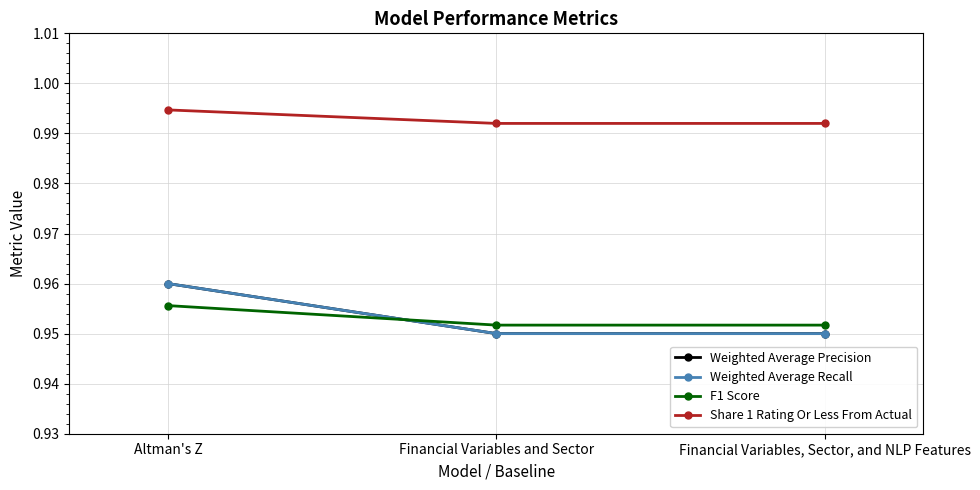

What is the sum of all Weighted Average Recall values?

2.9